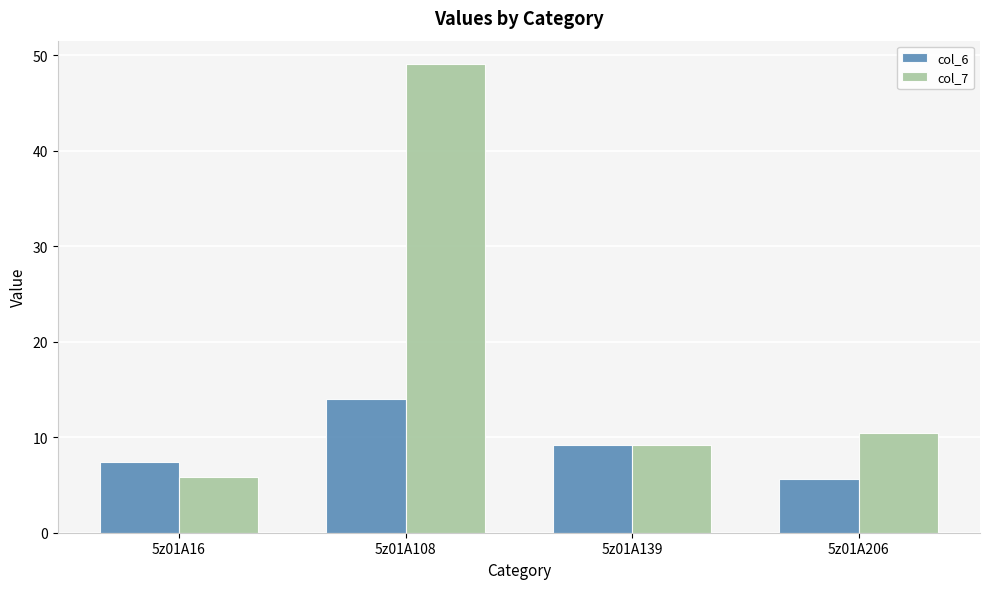

Which category has the highest value in the col_7 series?

5z01A108